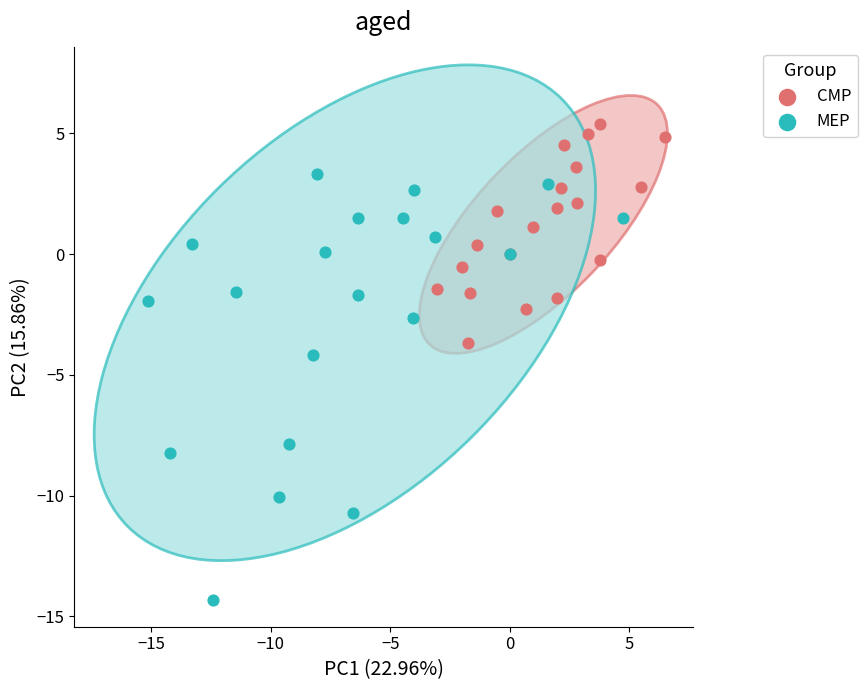

Which series has the largest Y range (max minus min)?

MEP